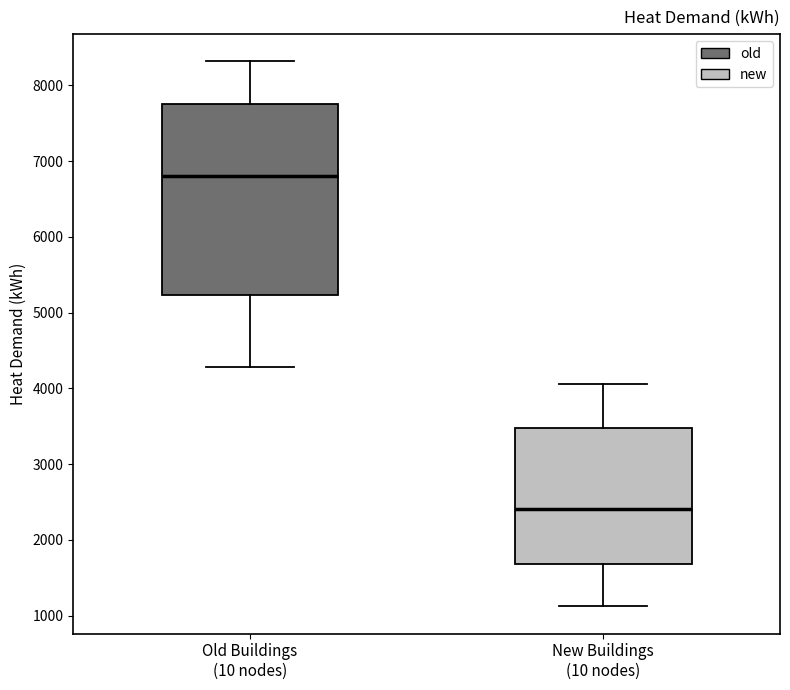

Which box has the highest median line?

Old Buildings (10 nodes)